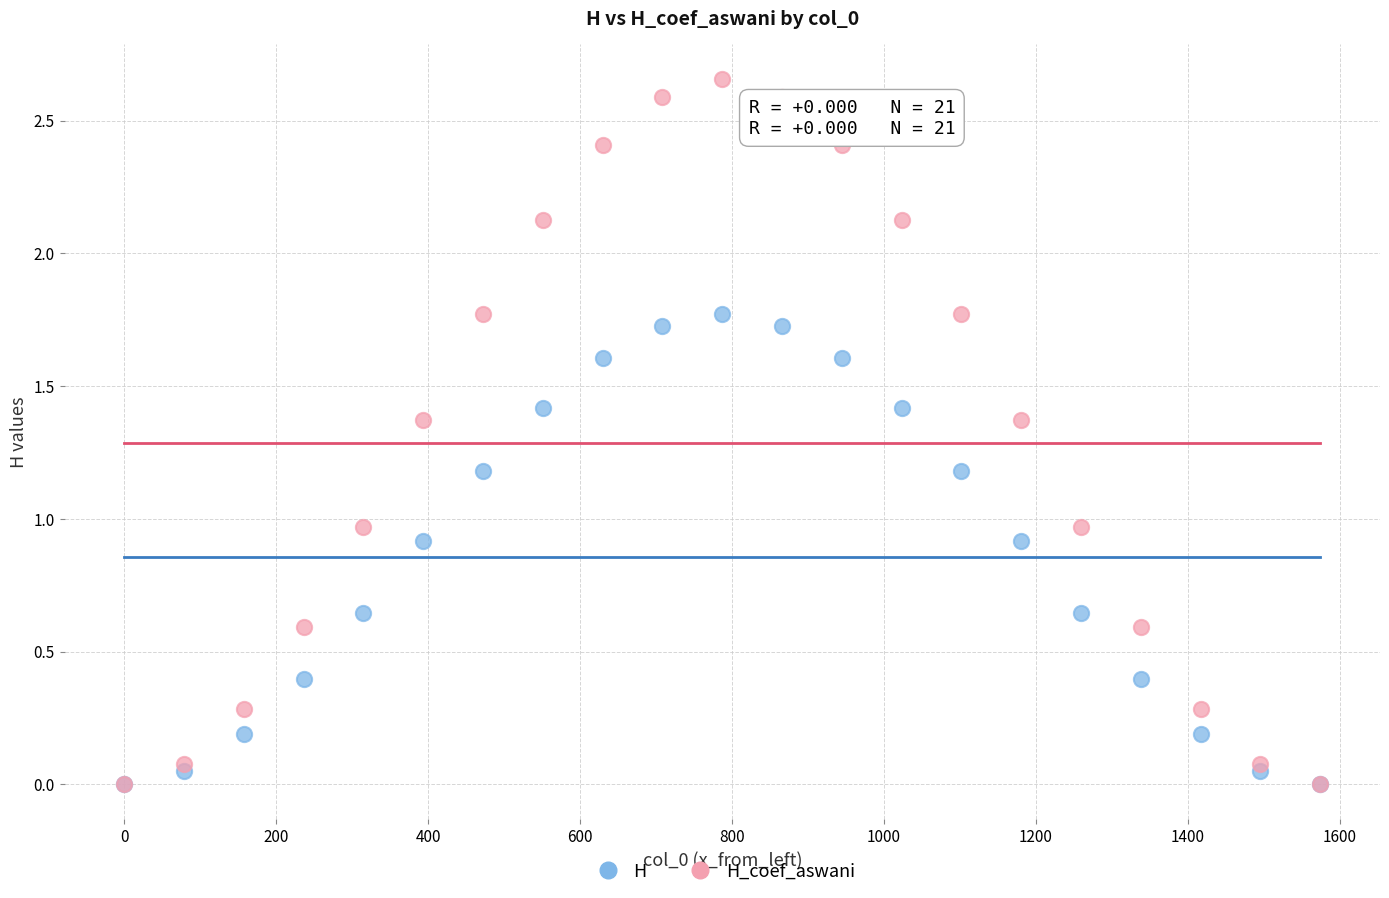

What are all the series names shown in the legend?

H, H_coef_aswani